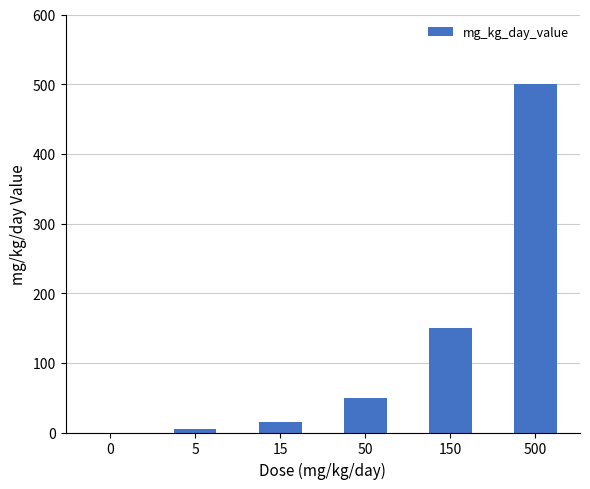

What is the approximate value at 50, to the nearest 10?

50